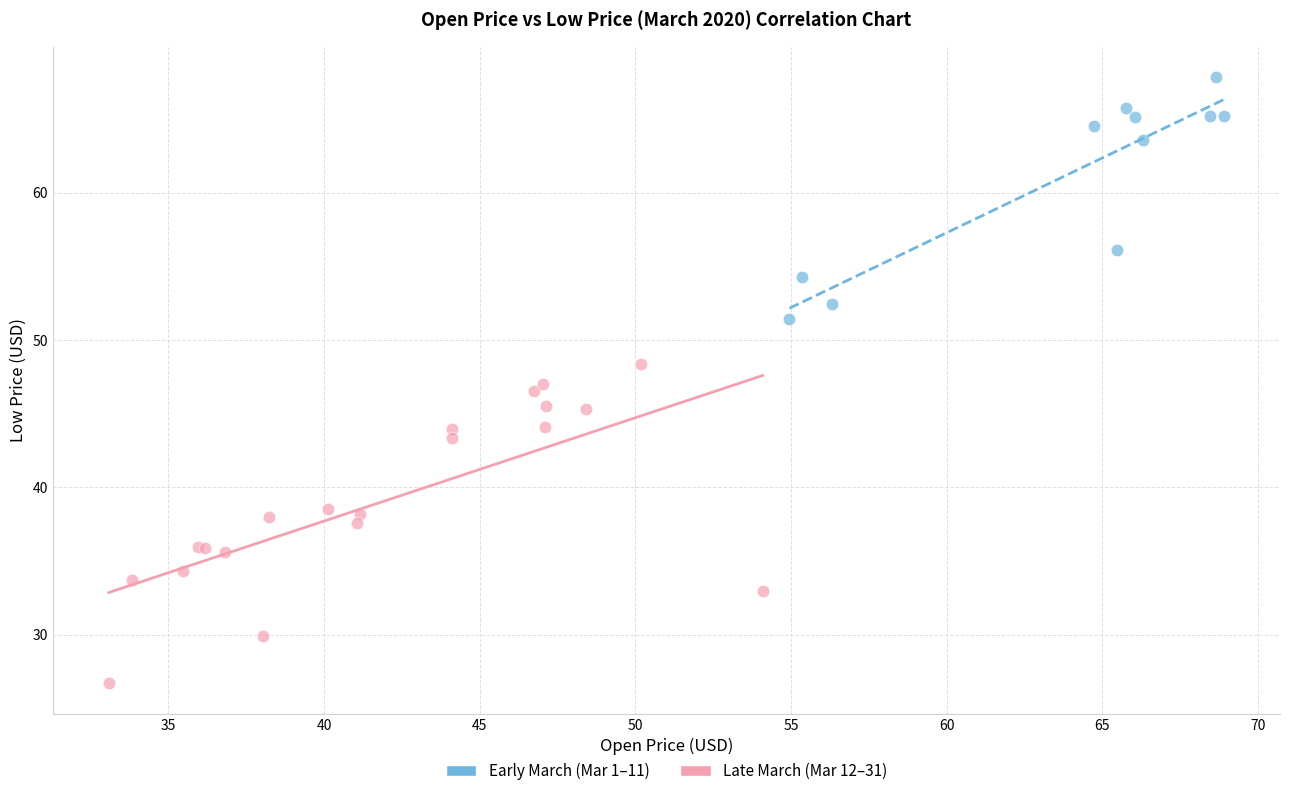

Which series contains the highest Y value?

Early March (Mar 1–11)